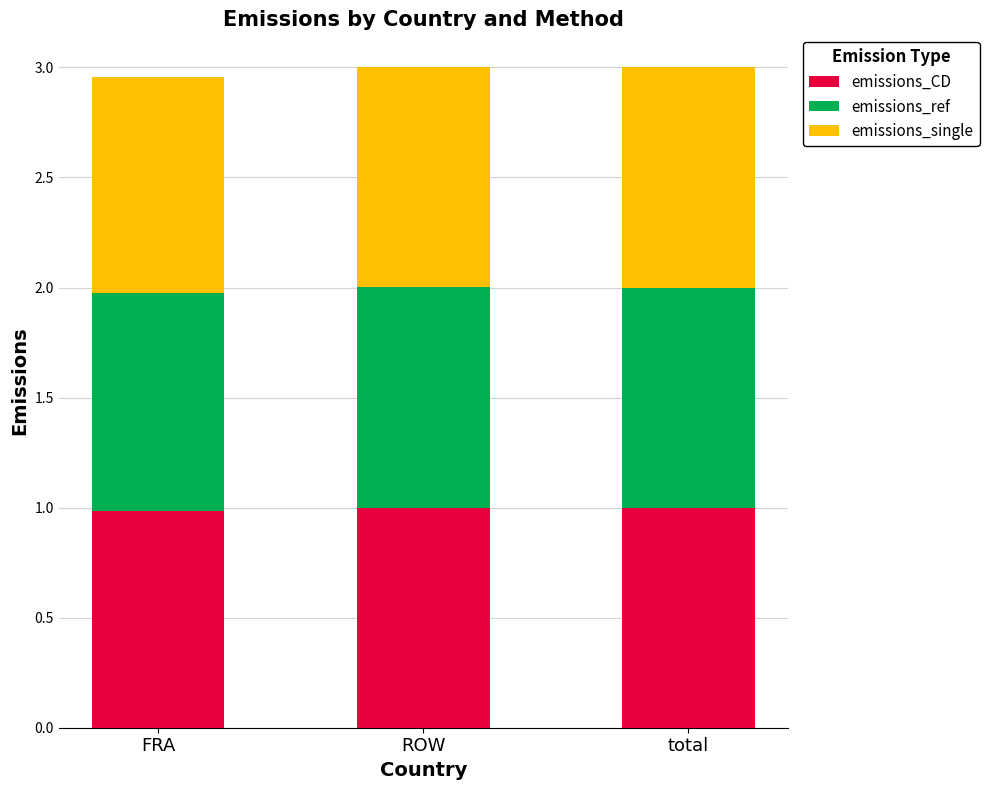

Does the chart contain stacked bars?

Yes